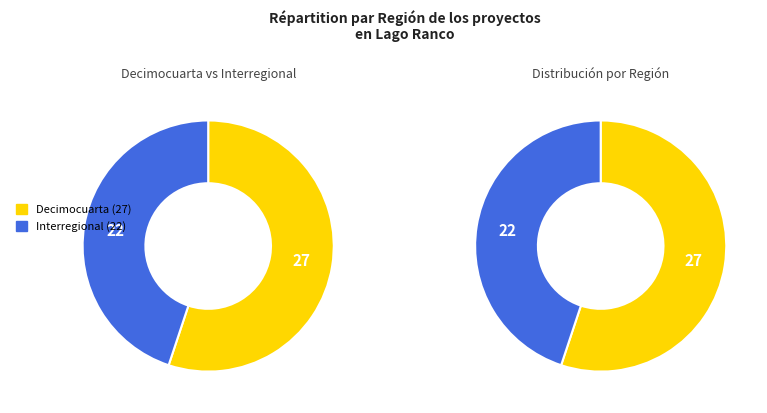

Which category has the biggest portion of the pie?

Decimocuarta